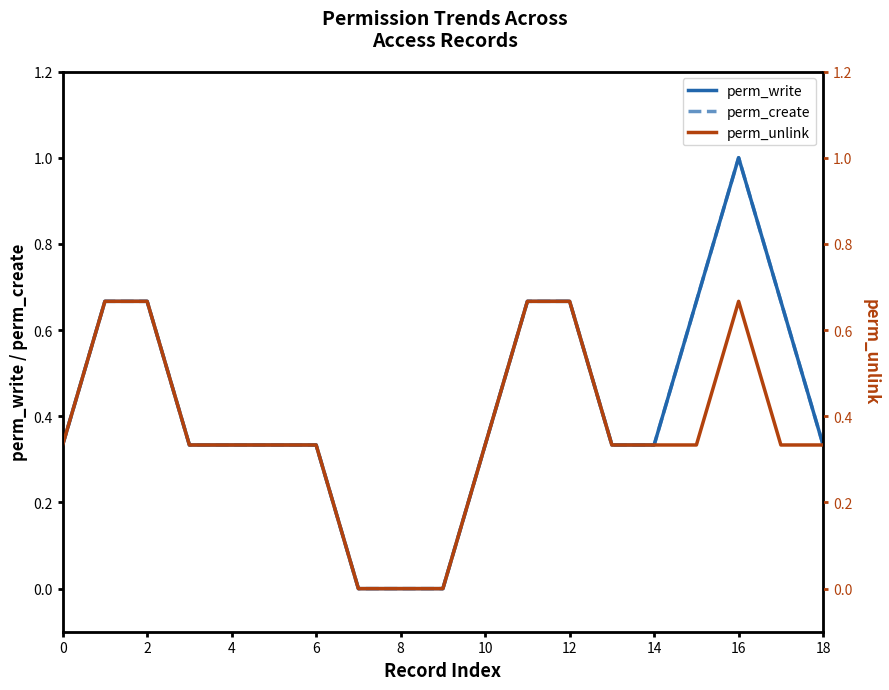

Which has a higher value, 18 or 18?

18